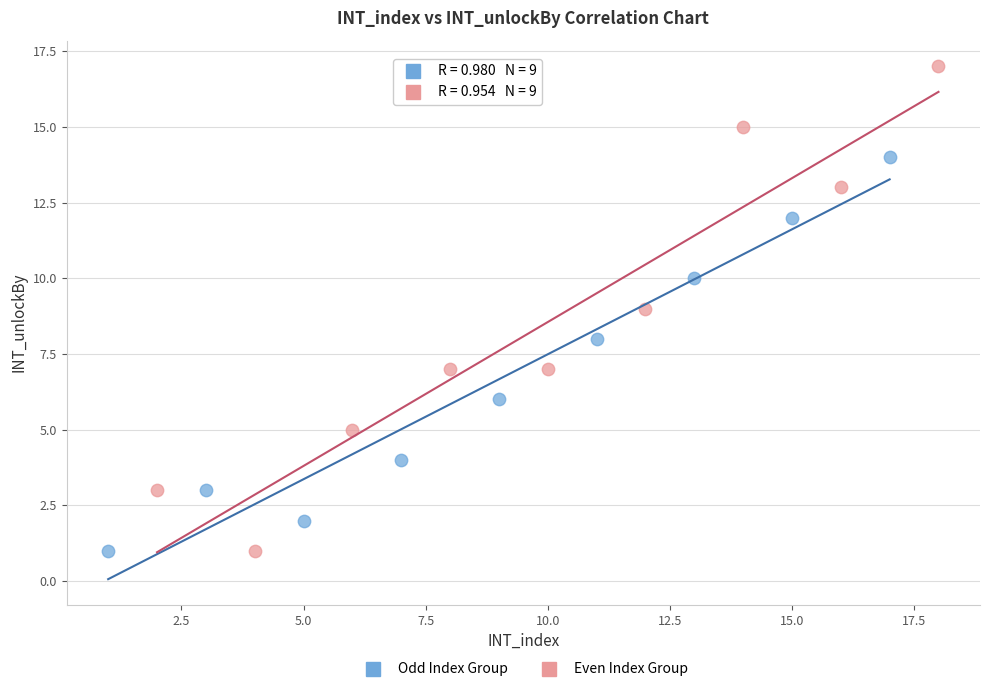

What are all the series names shown in the legend?

Odd Index Group, Even Index Group